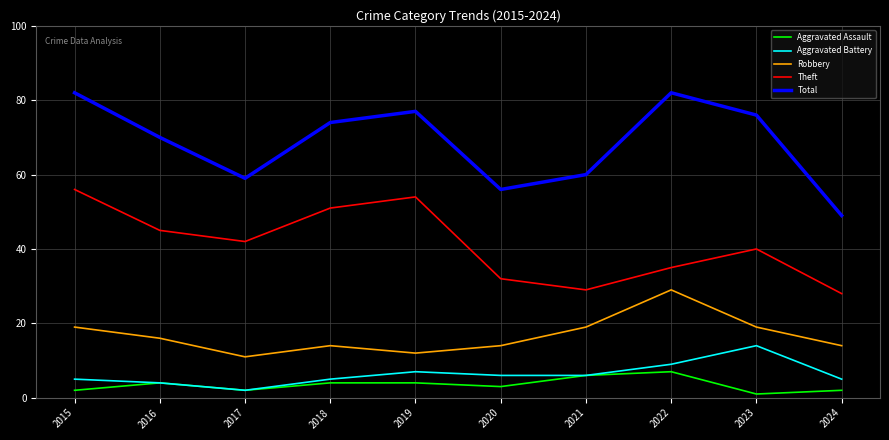

Reading right to left, transcribe all the data shown in this chart.

Aggravated Assault: 2	1	7	6	3	4	4	2	4	2
Aggravated Battery: 5	14	9	6	6	7	5	2	4	5
Robbery: 14	19	29	19	14	12	14	11	16	19
Theft: 28	40	35	29	32	54	51	42	45	56
Total: 49	76	82	60	56	77	74	59	70	82